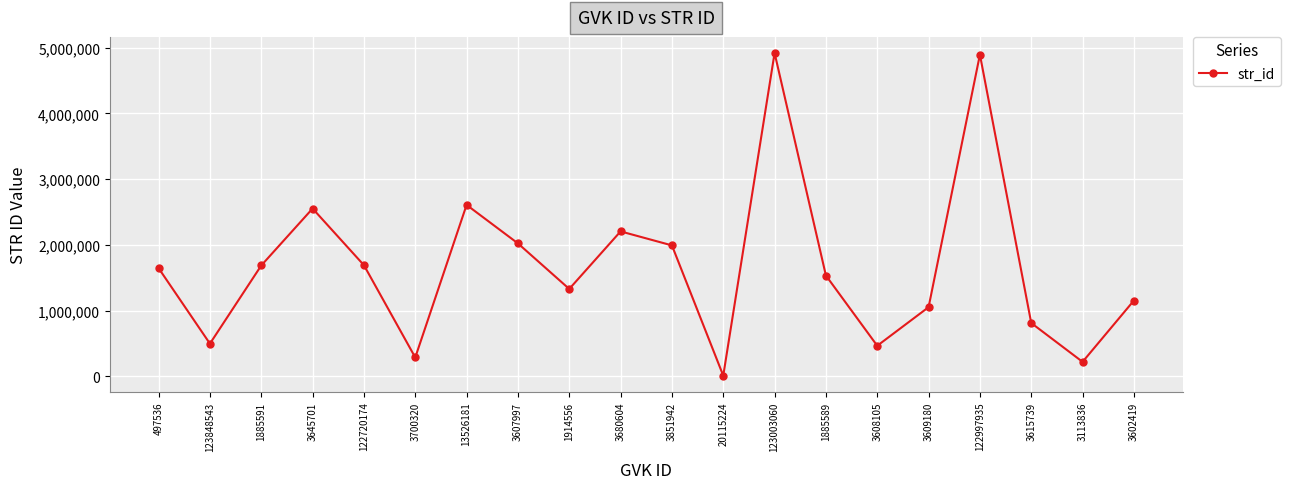

What is the ratio of the value at 3602419 to the value at 3700320?

4.0